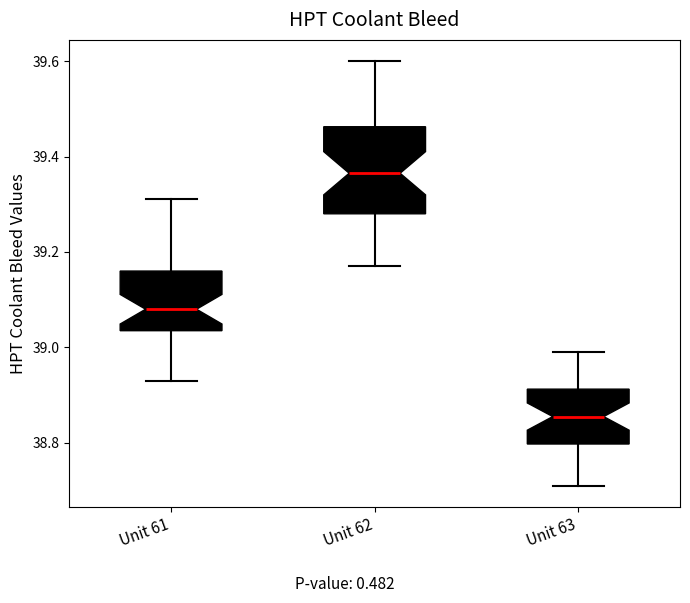

Where is the lower edge of the box for Unit 61 on the y-axis? The values are not printed on the chart, so give them approximately, as read against the axis.

39.04